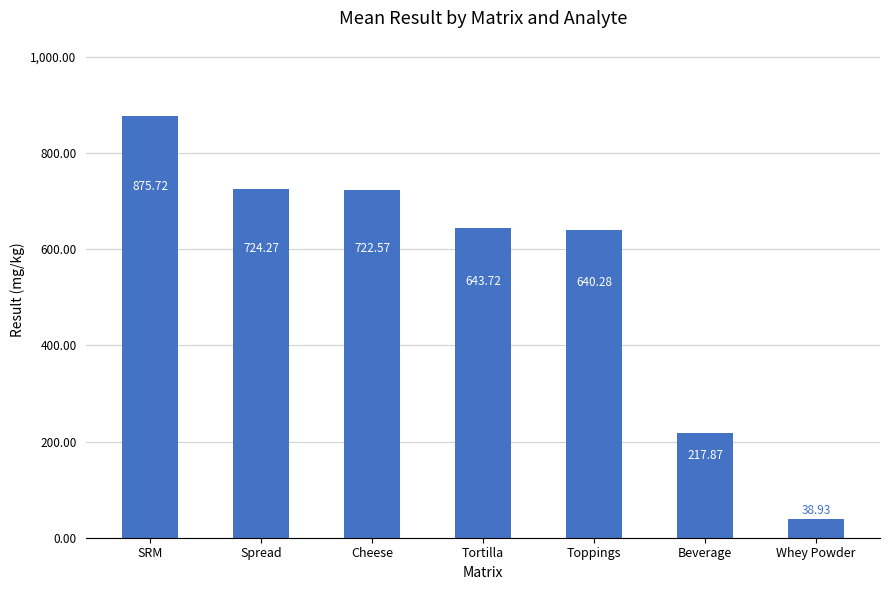

At which label is the value closest to 457?

Toppings